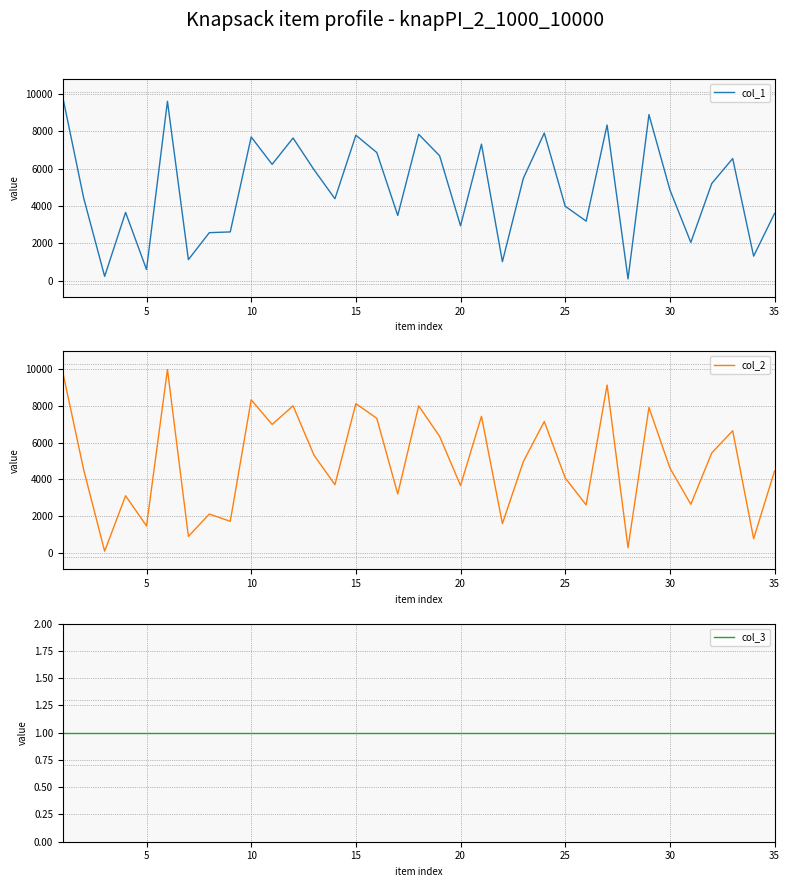

Reading left to right, list all the values displayed in this chart.

col_1: 9826	4425	242	3662	606	9605	1137	2579	2619	7697	6233	7641	5946	4394	7790	6865	3499	7840	6694	2946	7313	1028	5489	7907	3993	3195	8339	107	8893	4872	2059	5209	6544	1322	3608
col_2: 9849	4513	77	3104	1456	9996	886	2105	1710	8341	6997	8012	5320	3709	8132	7332	3202	8012	6345	3663	7442	1583	4969	7159	4075	2606	9149	269	7925	4621	2639	5442	6653	761	4460
col_3: 1	1	1	1	1	1	1	1	1	1	1	1	1	1	1	1	1	1	1	1	1	1	1	1	1	1	1	1	1	1	1	1	1	1	1